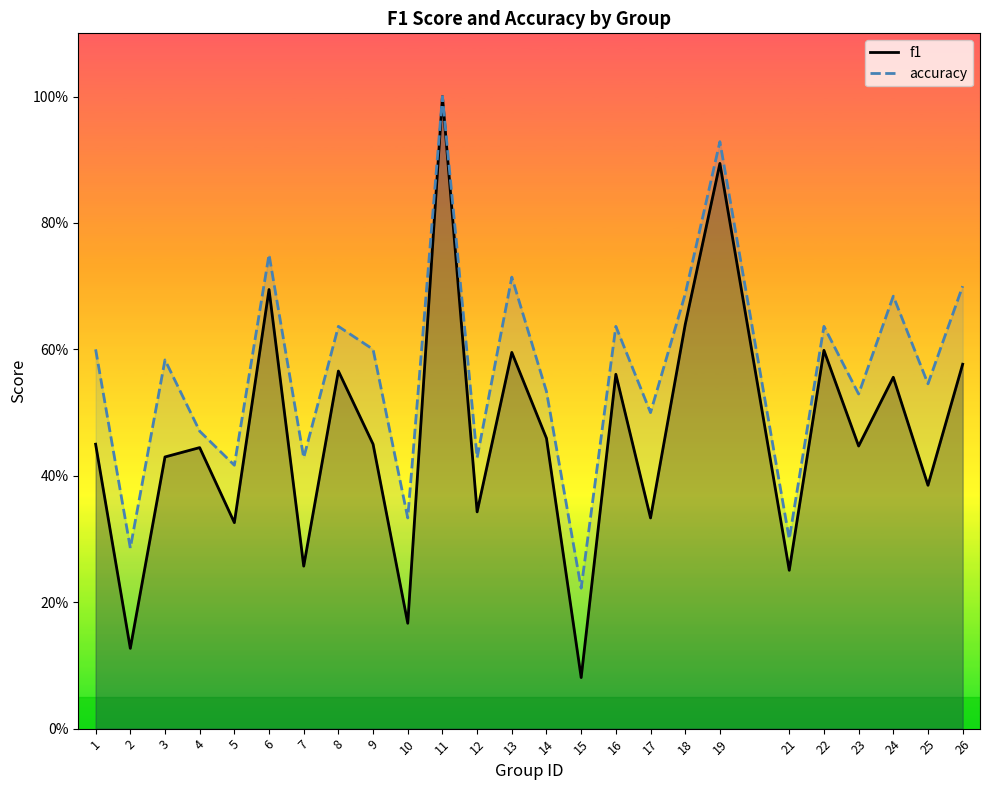

What is the total value across all series at 3?

1.0